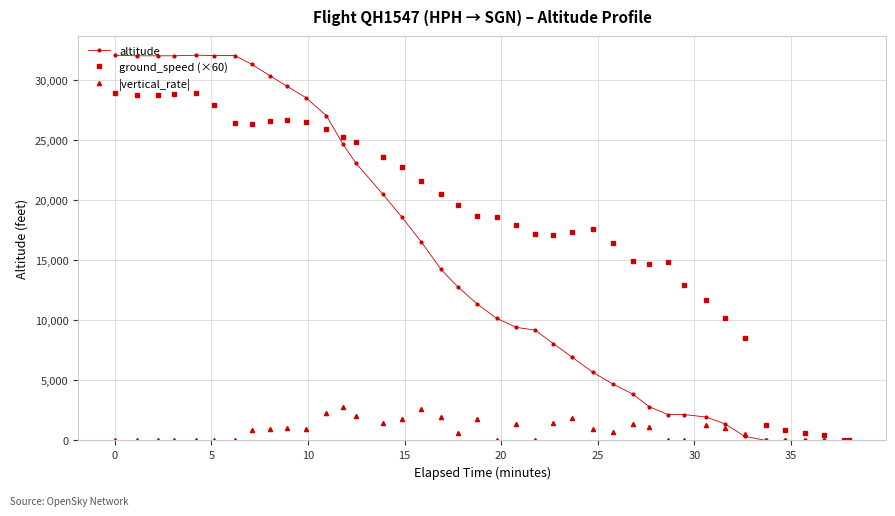

What is the greatest value displayed?

32025